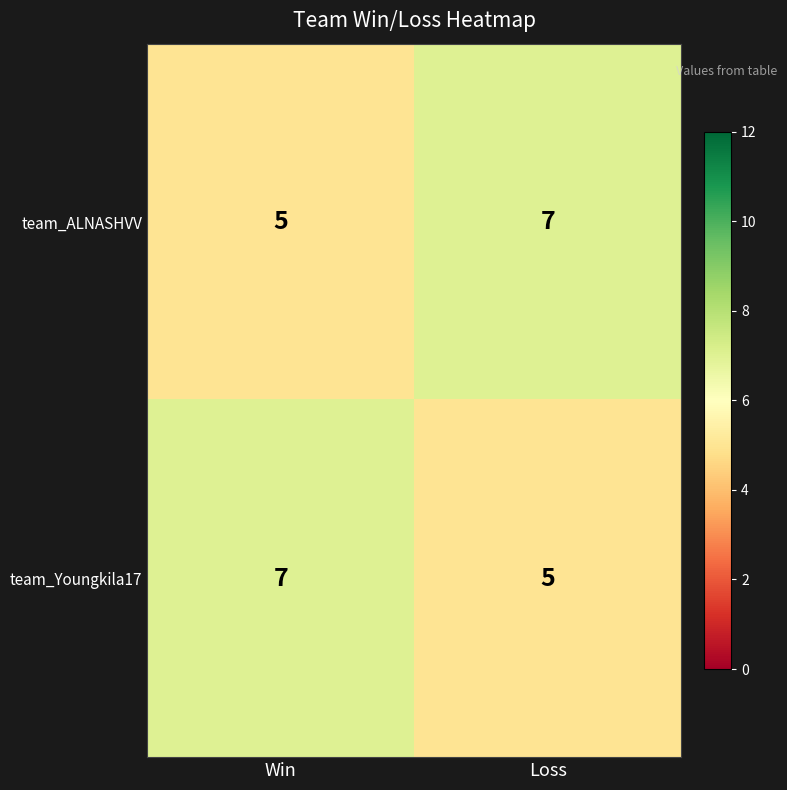

What is the sum of the team_ALNASHVV values at Win and Loss?

12